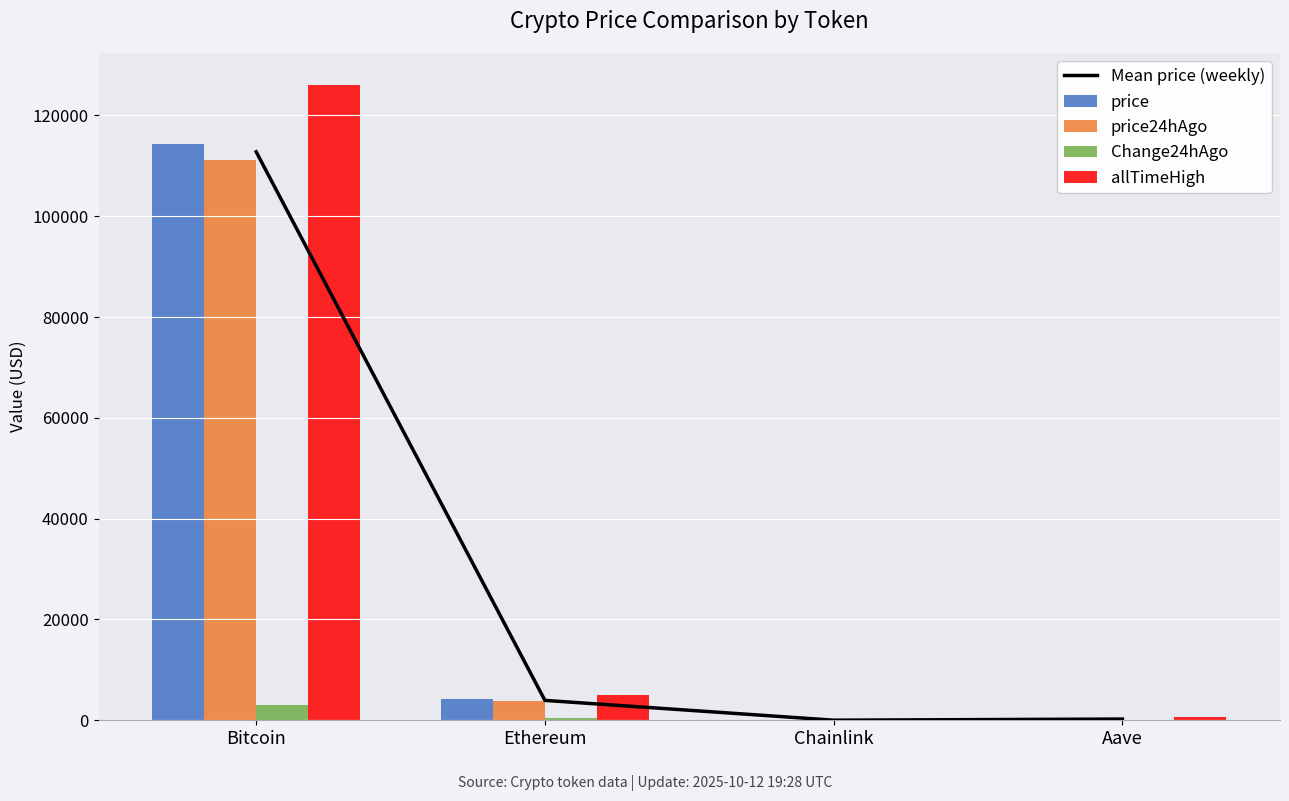

List the labels in order of Mean price (weekly) value, largest first.

Bitcoin, Ethereum, Aave, Chainlink